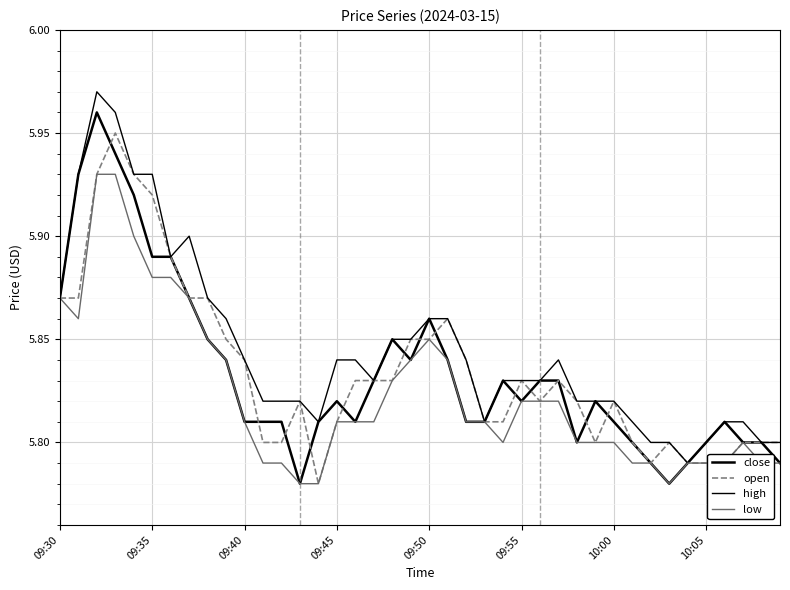

True or false: close and low cross at least once.

False